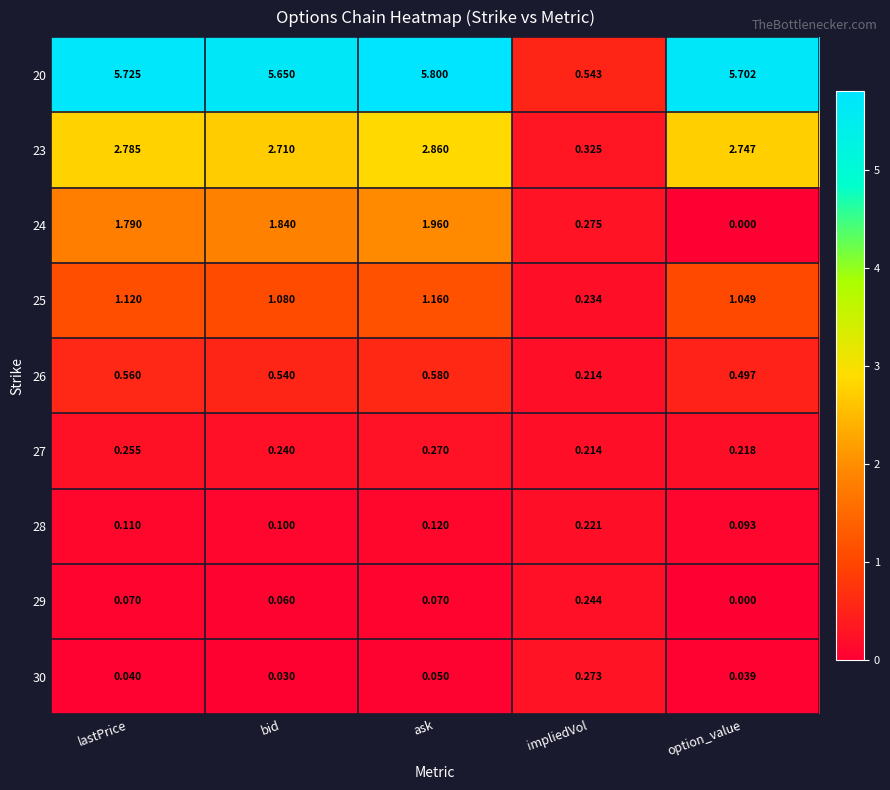

At which category does the chart reach its peak across all series?

ask